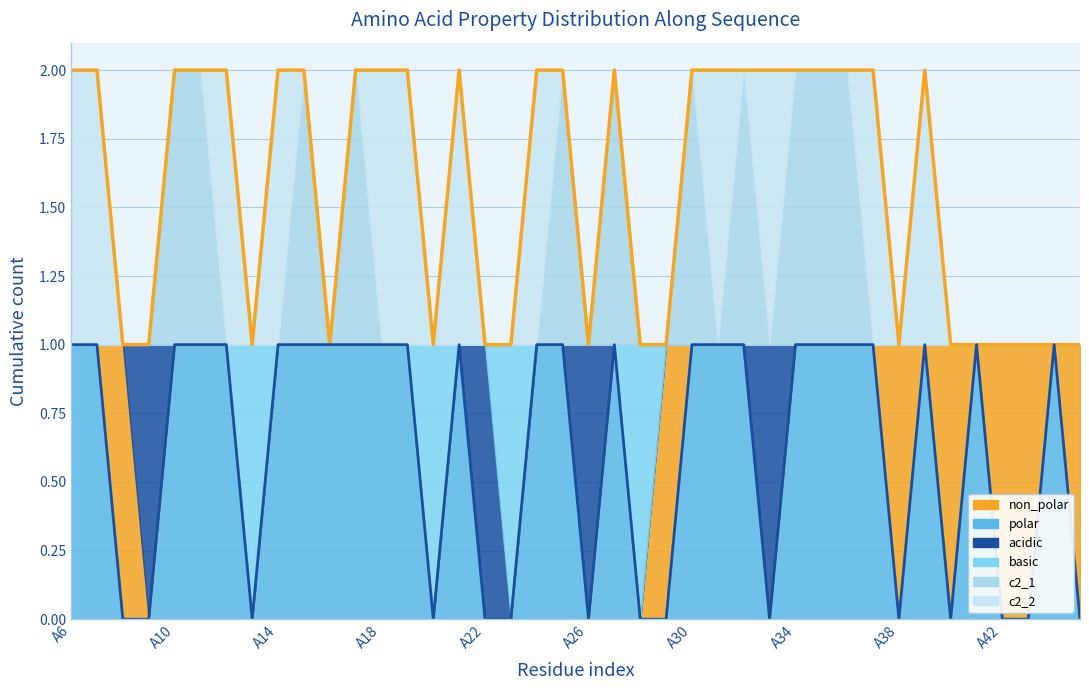

What is the total value across all series at A19?

2